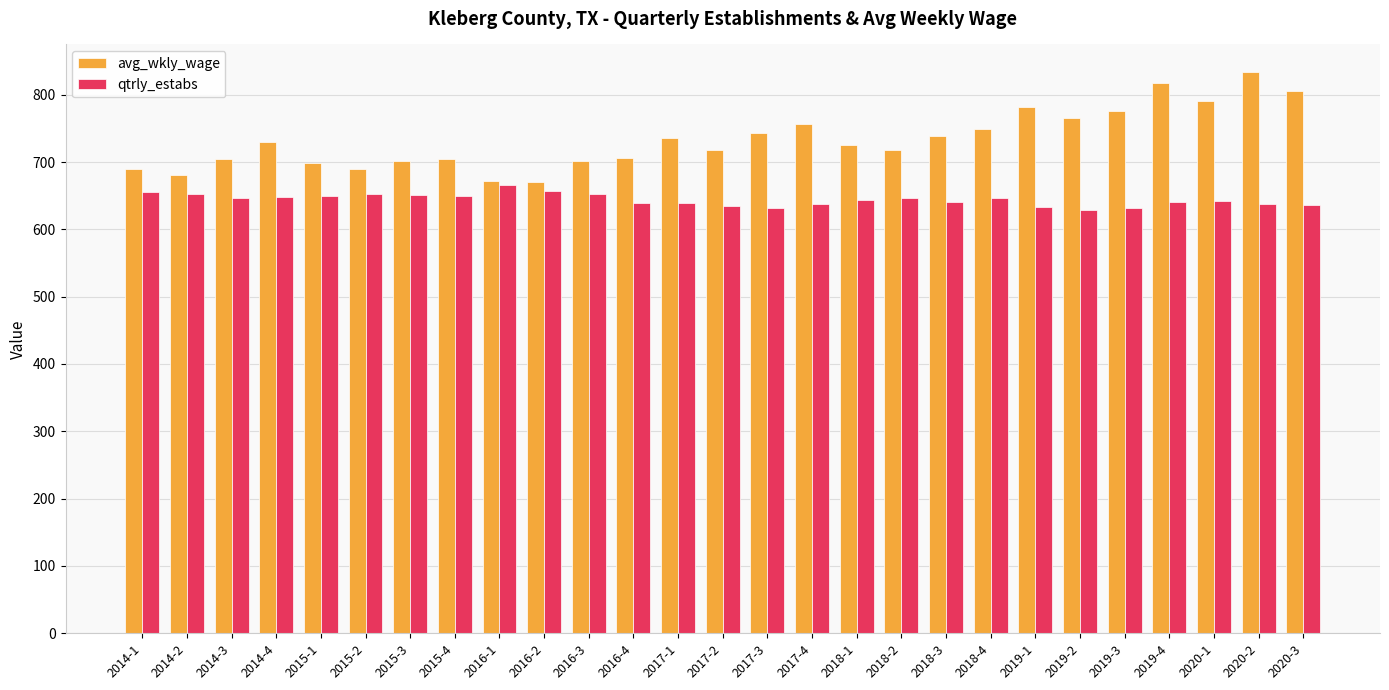

What are all the series names shown in the legend?

avg_wkly_wage, qtrly_estabs